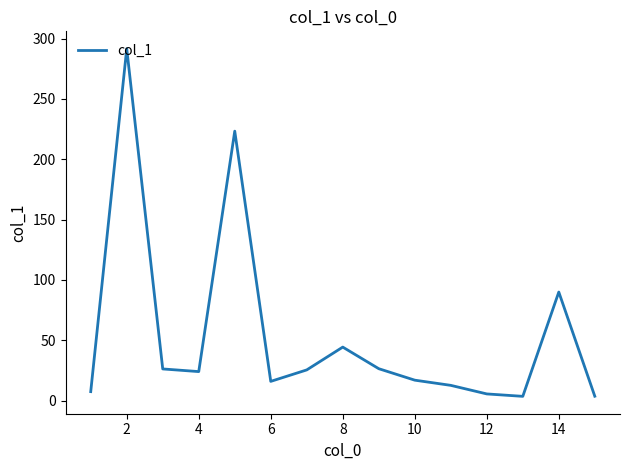

What is the difference between the maximum and minimum values?

288.0